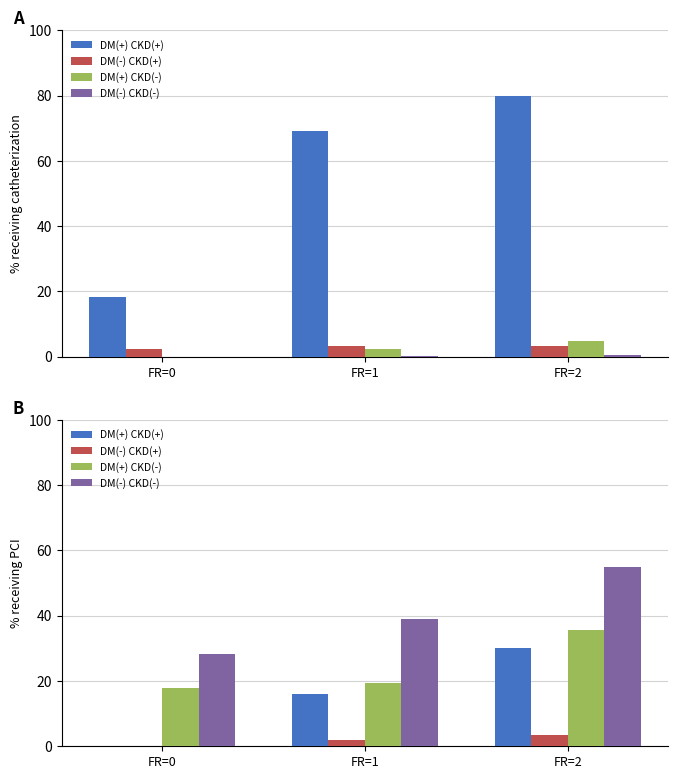

At FR=0, list the series in order from largest to smallest.

ZG, CH, BL, BS, SZ, TG